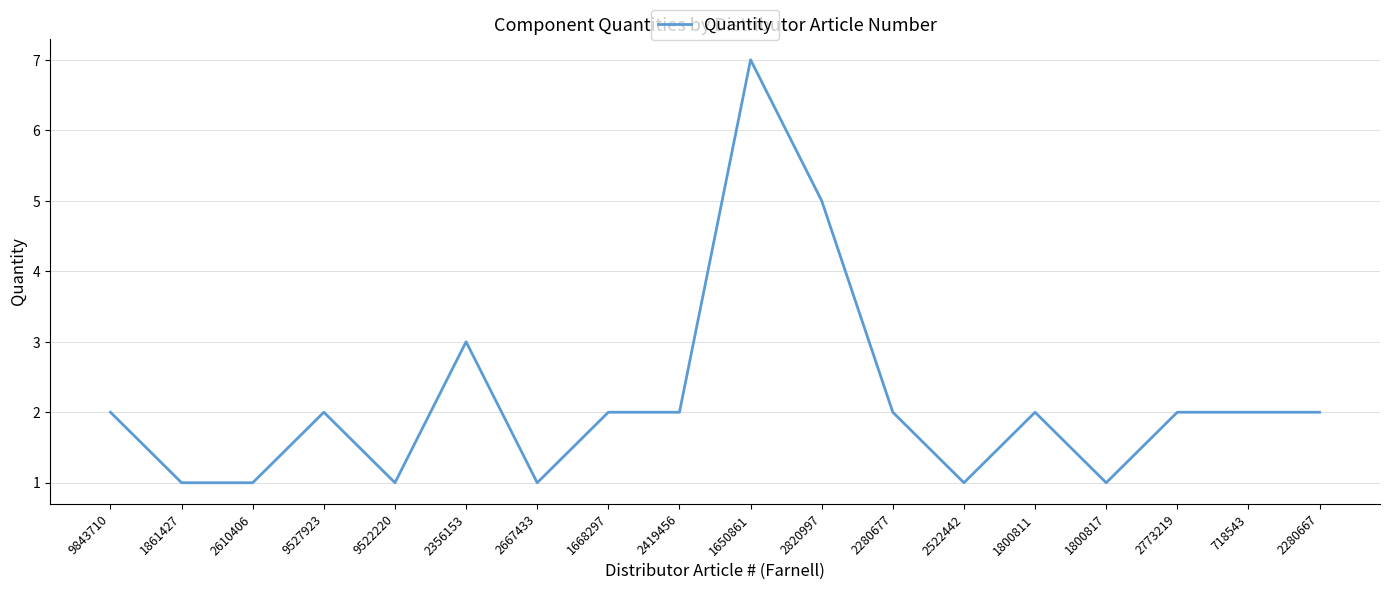

The chart shows a value of 1 at 9527923. True or false?

False